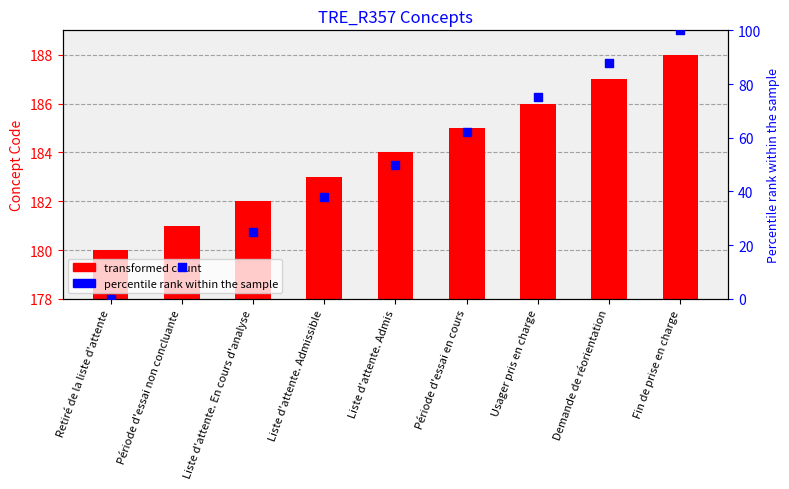

Which series contains the lowest Y value?

Percentile rank